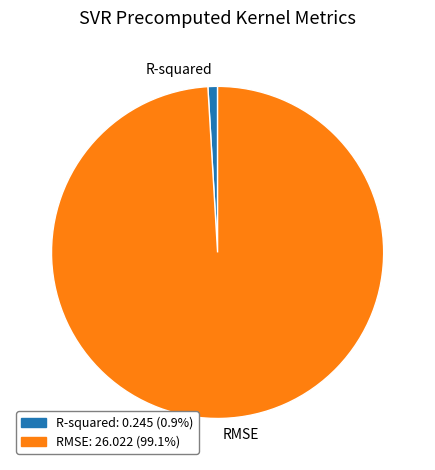

Rank the categories by value from lowest to highest.

R-squared, RMSE